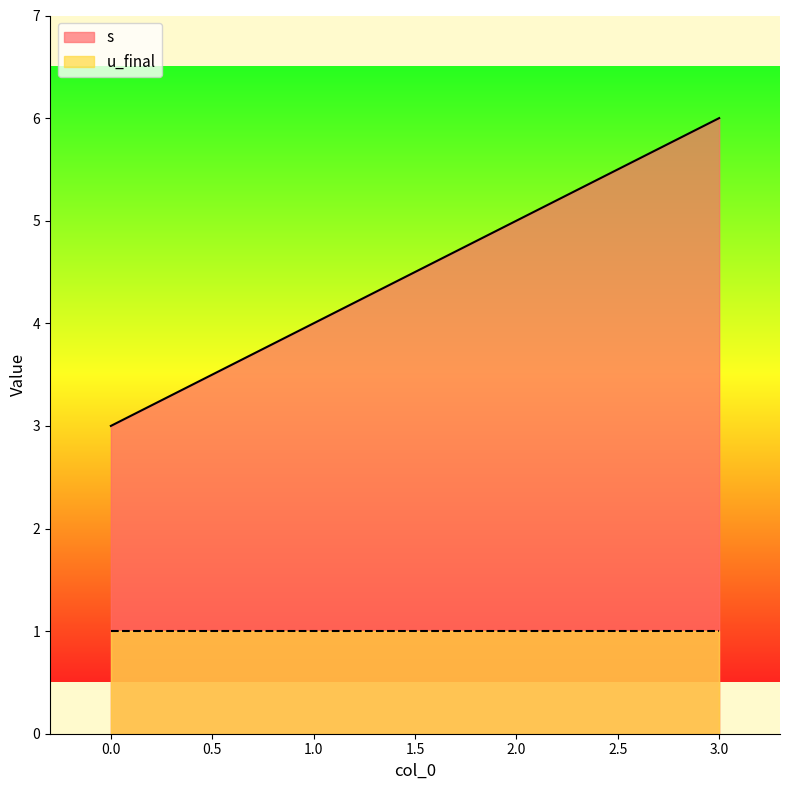

List the labels in order of value, largest first.

3, 2, 1, 0